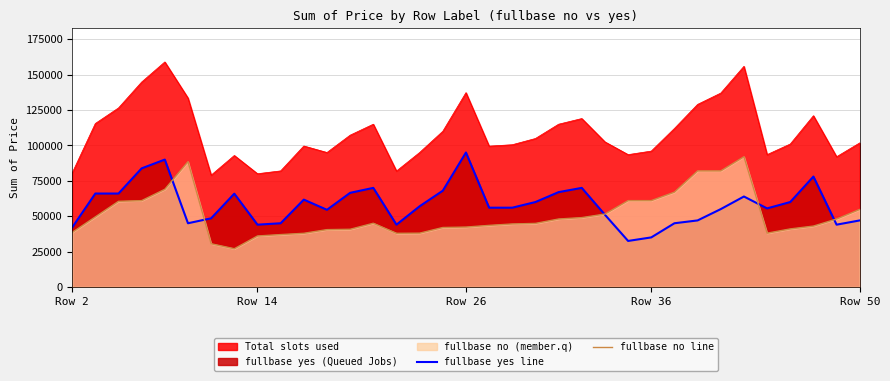

Reading left to right, extract all data points from this chart.

fullbase yes line: 42000	66000	66000	83800	90000	45000	48500	65900	44000	45000	61700	54500	66500	70000	44000	57000	68000	95000	56000	56000	60000	67000	70000	51000	32500	35000	45000	47000	55000	63900	55500	60000	78000	44000	47000
fullbase no line: 38500	49500	60500	61000	69000	88500	30500	27000	36000	37000	37900	40500	40750	45000	37900	38000	42000	42300	43500	44500	44900	48000	49000	51500	61000	61000	67000	82000	82000	92000	38000	41000	43000	48000	54800